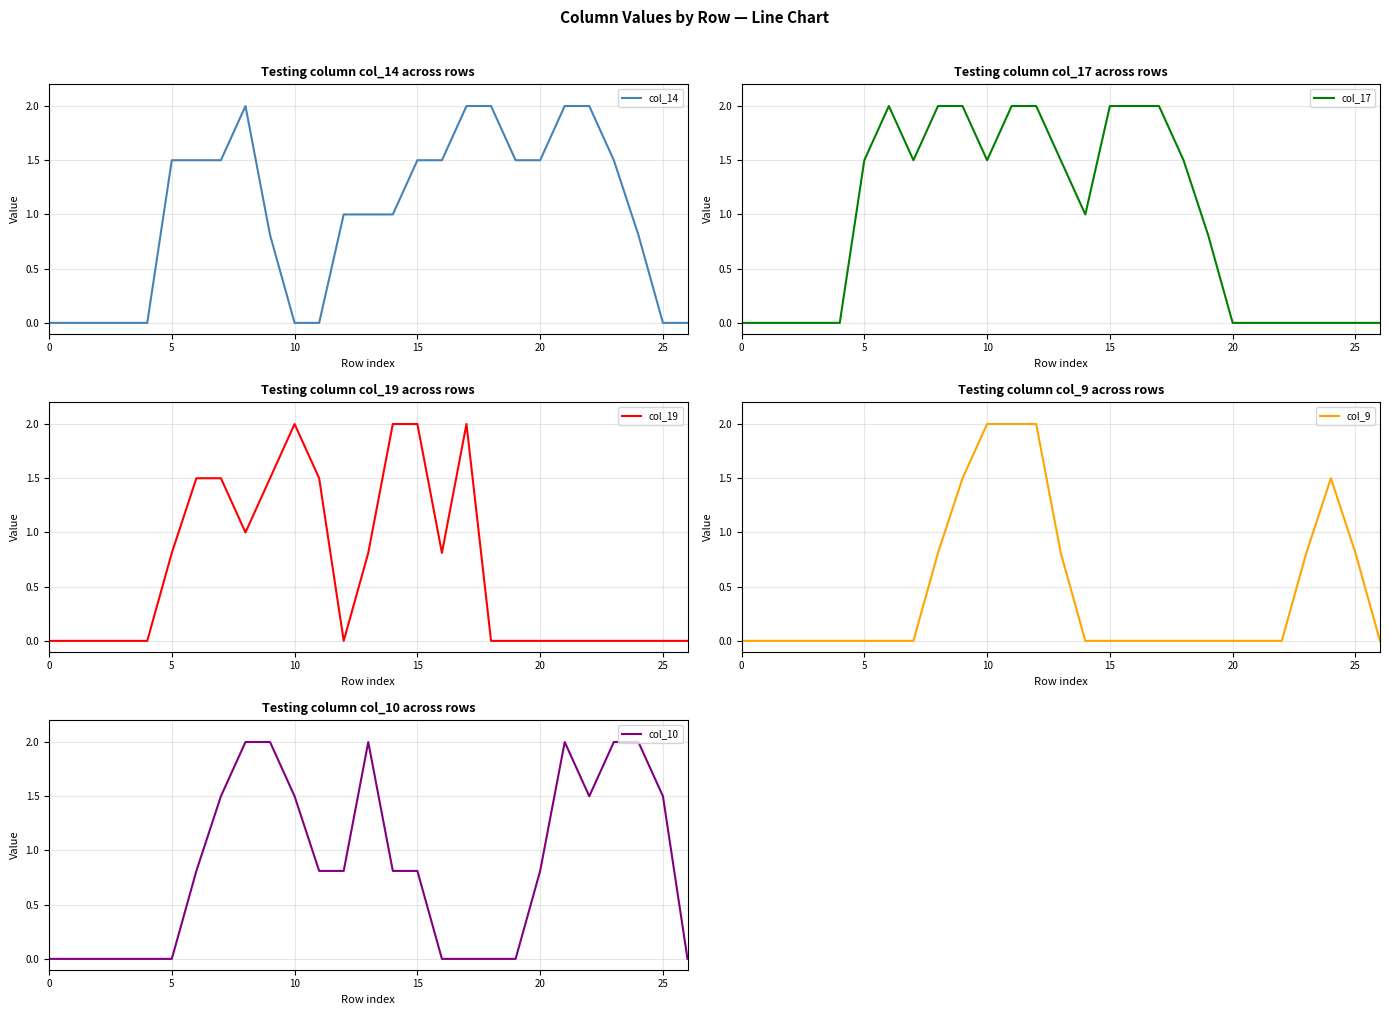

The value of col_14 at 10 is 0.0. True or false?

True